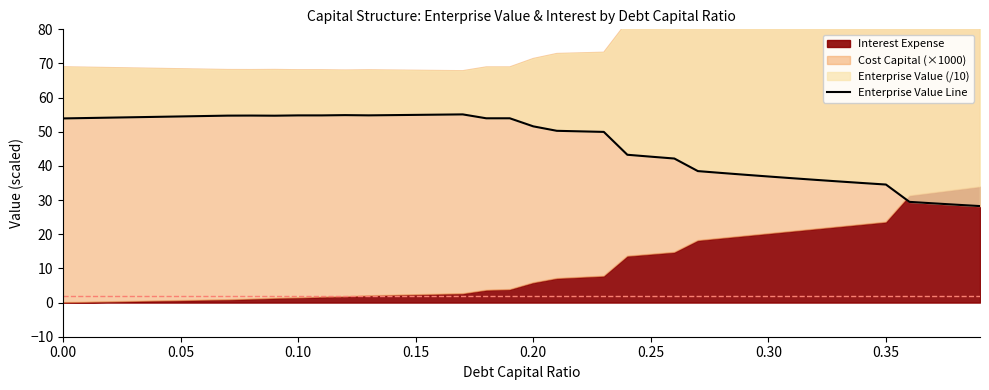

The value at 16 is 89.0. True or false?

False